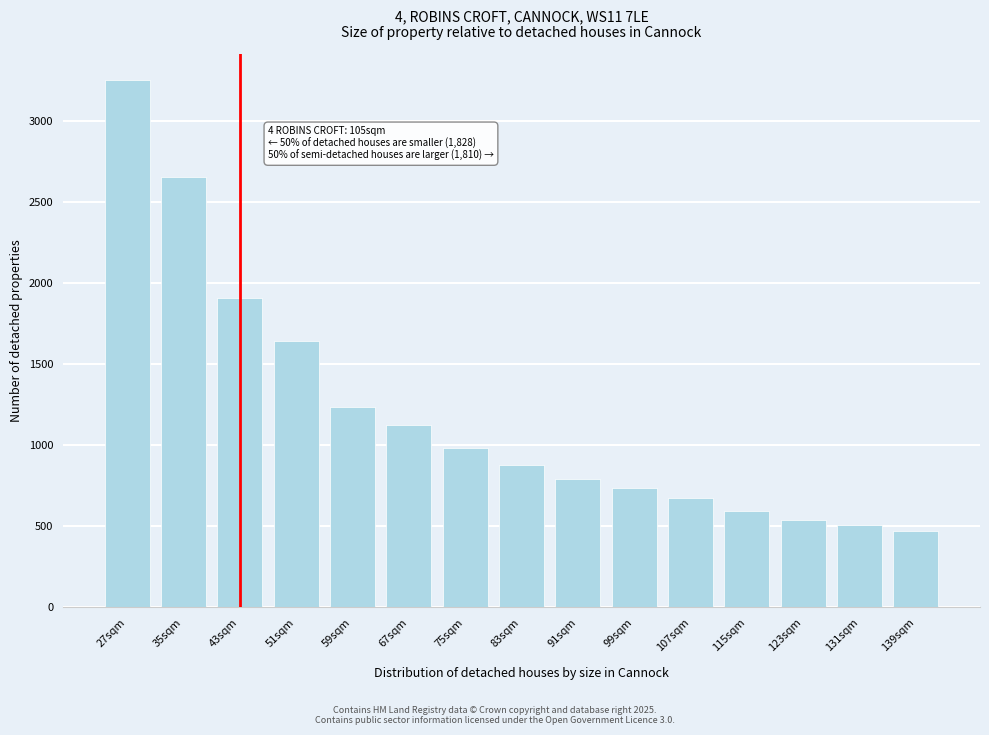

Reading left to right, transcribe all the data shown in this chart.

27sqm=3251.3	35sqm=2655.8	43sqm=1905.8	51sqm=1642.5	59sqm=1233.9	67sqm=1124.7	75sqm=983.6	83sqm=880.1	91sqm=790.8	99sqm=733.9	107sqm=675.2	115sqm=592.6	123sqm=538.2	131sqm=506.8	139sqm=474.0